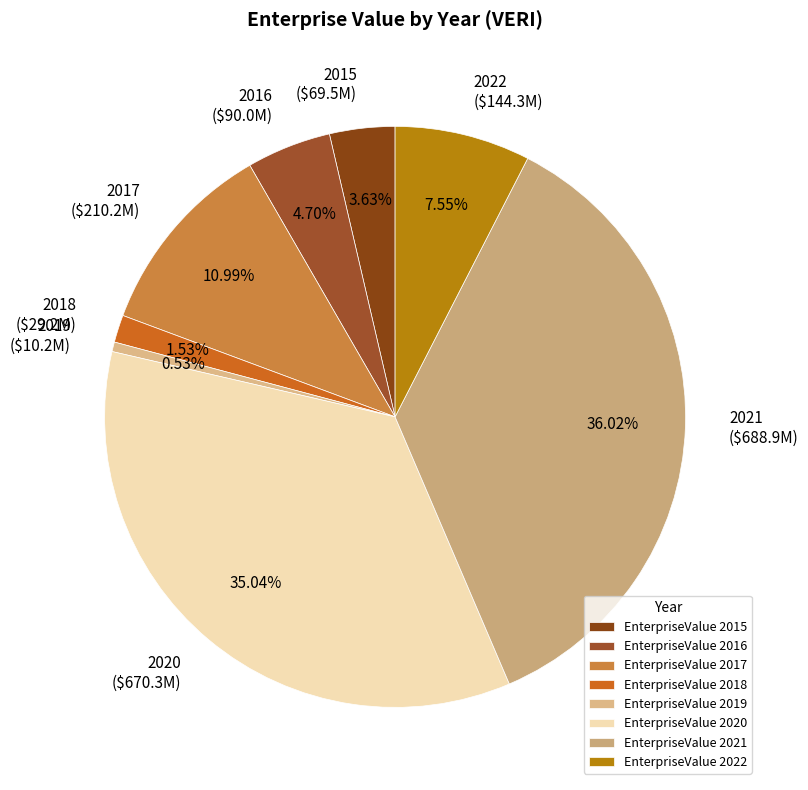

Is there any slice that represents more than half of the pie?

No